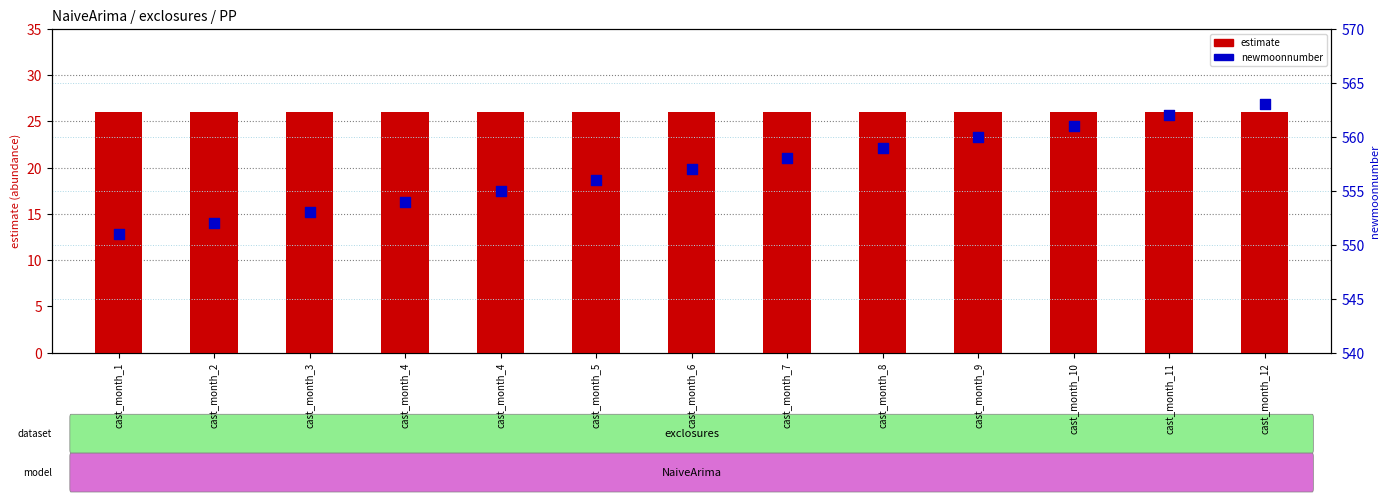

What is the total value across all series at cast_month_7?

584